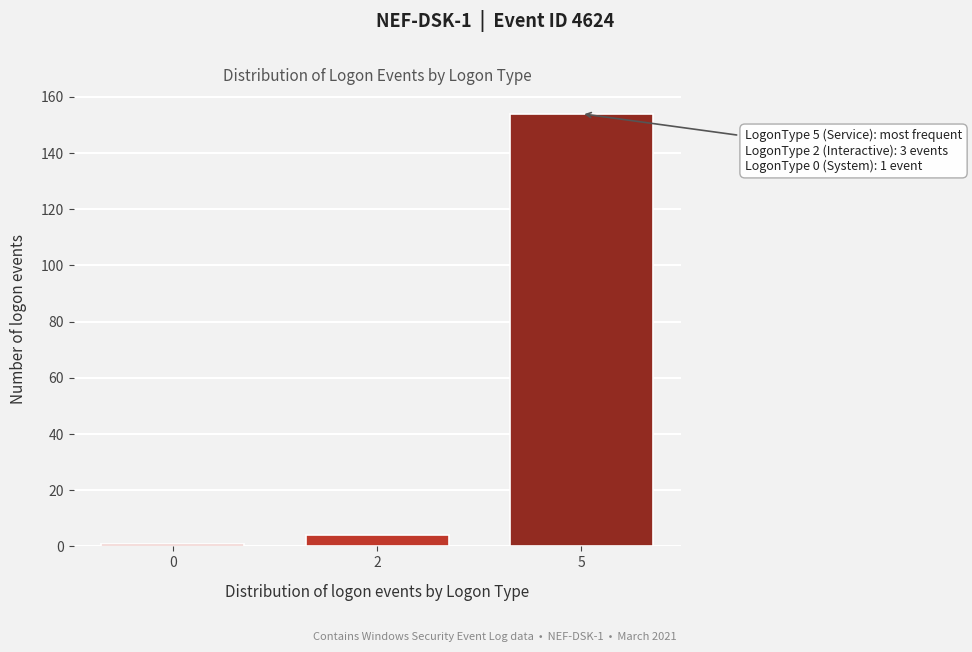

Reading left to right, transcribe all the data shown in this chart.

1	4	154